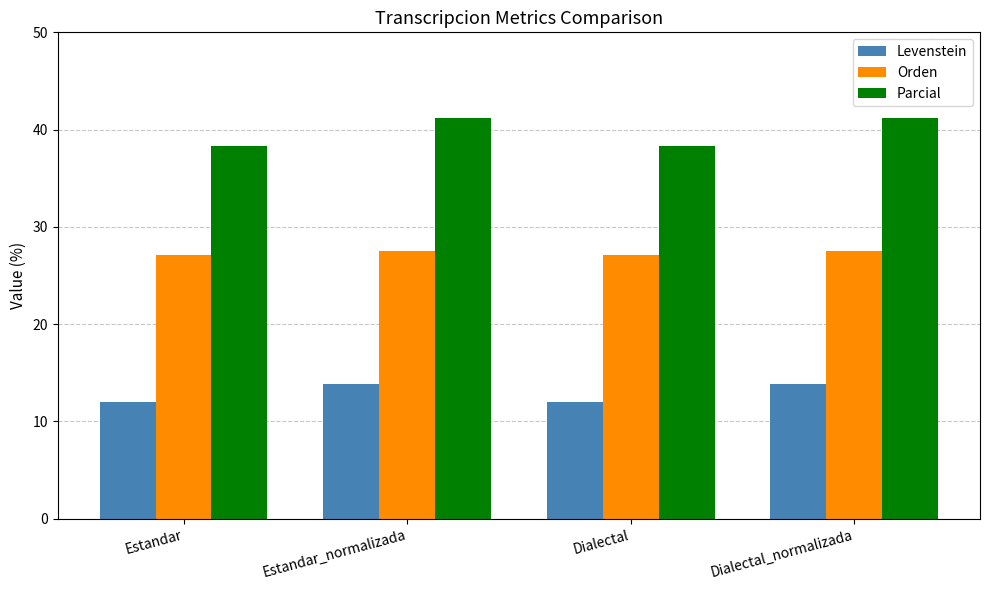

What is the label of the 2nd bar from the left?

Estandar_normalizada